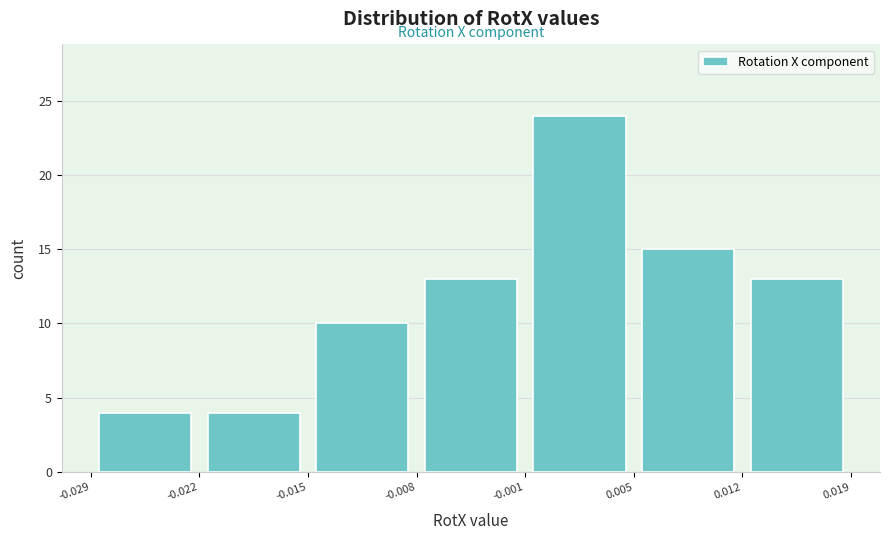

How tall is the bar that spans -0.015 to -0.008 on the x-axis? The values are not printed on the chart, so give them approximately, as read against the axis.

10